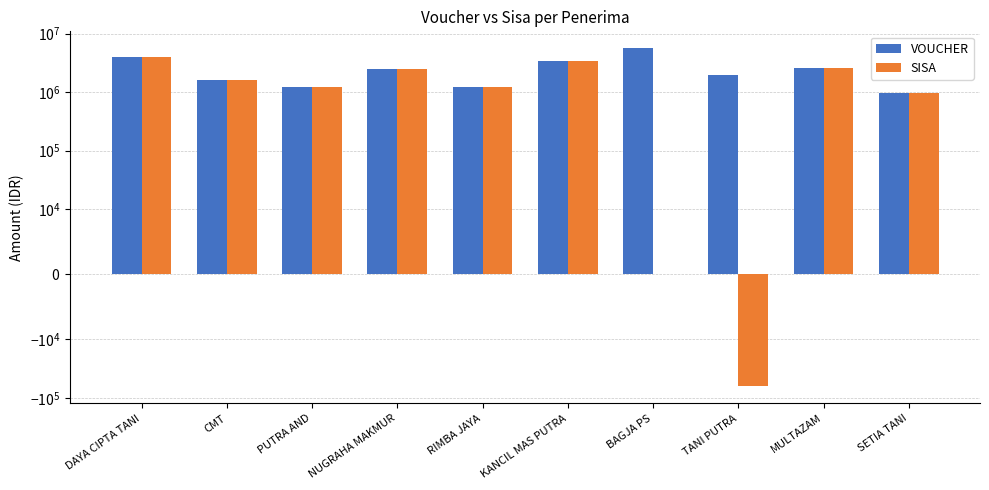

What is the value of the VOUCHER bar at the 5th from the left?

1232000